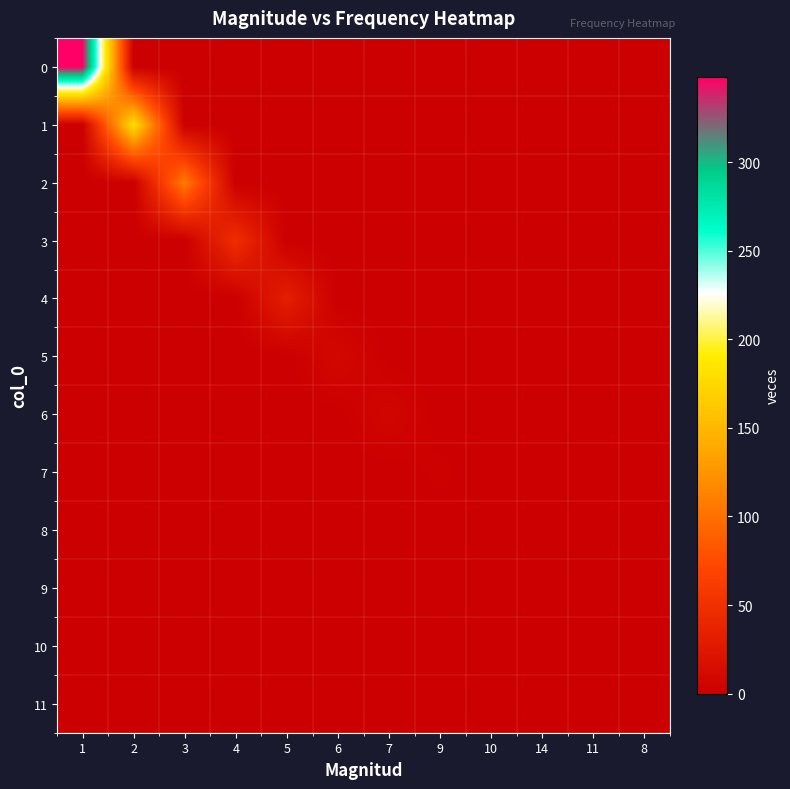

Reading left to right, what are all the values shown in this chart?

0: 1=348	2=0	3=0	4=0	5=0	6=0	7=0	9=0	10=0	14=0	11=0	8=0
1: 1=0	2=180	3=0	4=0	5=0	6=0	7=0	9=0	10=0	14=0	11=0	8=0
2: 1=0	2=0	3=108	4=0	5=0	6=0	7=0	9=0	10=0	14=0	11=0	8=0
3: 1=0	2=0	3=0	4=48	5=0	6=0	7=0	9=0	10=0	14=0	11=0	8=0
4: 1=0	2=0	3=0	4=0	5=32	6=0	7=0	9=0	10=0	14=0	11=0	8=0
5: 1=0	2=0	3=0	4=0	5=0	6=9	7=0	9=0	10=0	14=0	11=0	8=0
6: 1=0	2=0	3=0	4=0	5=0	6=0	7=7	9=0	10=0	14=0	11=0	8=0
7: 1=0	2=0	3=0	4=0	5=0	6=0	7=0	9=2	10=0	14=0	11=0	8=0
8: 1=0	2=0	3=0	4=0	5=0	6=0	7=0	9=0	10=1	14=0	11=0	8=0
9: 1=0	2=0	3=0	4=0	5=0	6=0	7=0	9=0	10=0	14=1	11=0	8=0
10: 1=0	2=0	3=0	4=0	5=0	6=0	7=0	9=0	10=0	14=0	11=1	8=0
11: 1=0	2=0	3=0	4=0	5=0	6=0	7=0	9=0	10=0	14=0	11=0	8=1